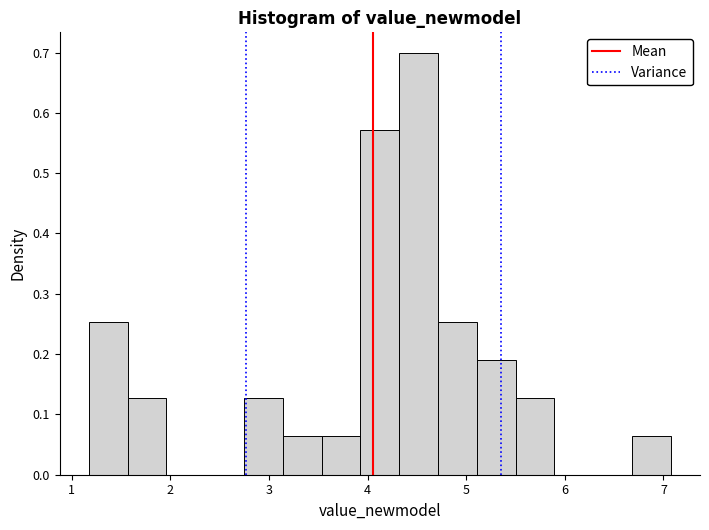

Around what value on the x-axis is the tallest bar? Give the approximate position of its centre, as read against the axis.

4.5